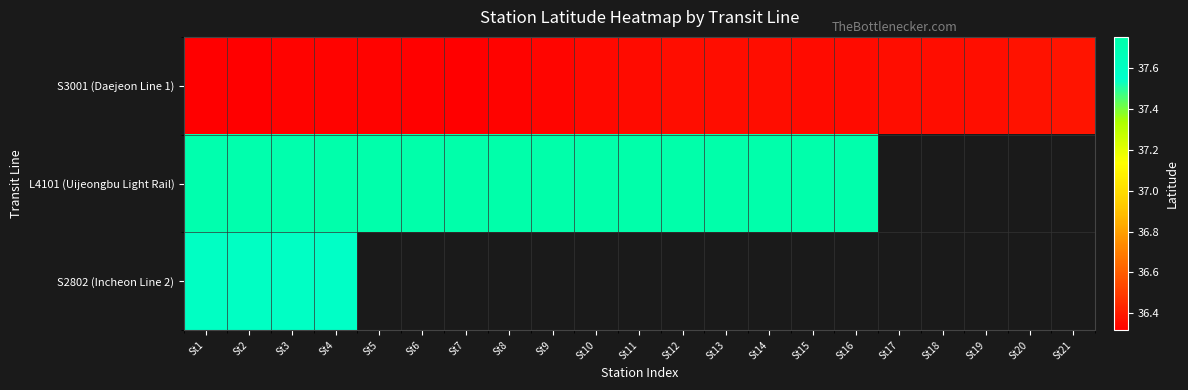

Is it true that L4101 (Uijeongbu Light Rail) equals 9.1 at St16?

False